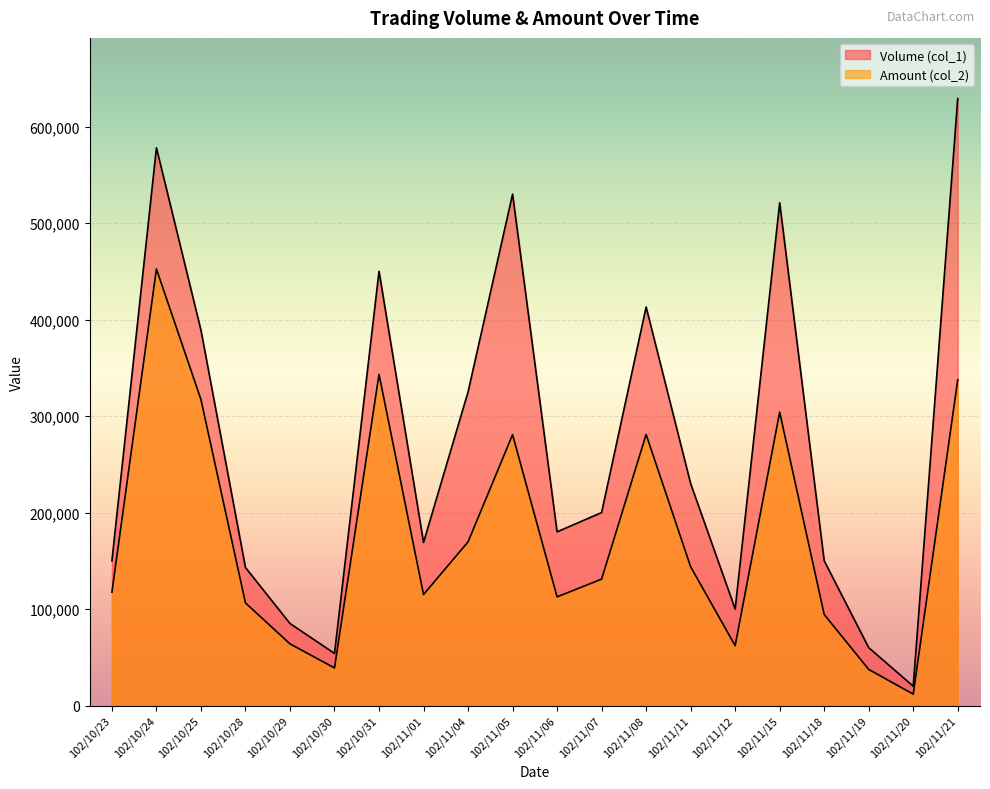

What is the value of the Amount (col_2) point at the 4th from the left?

106310